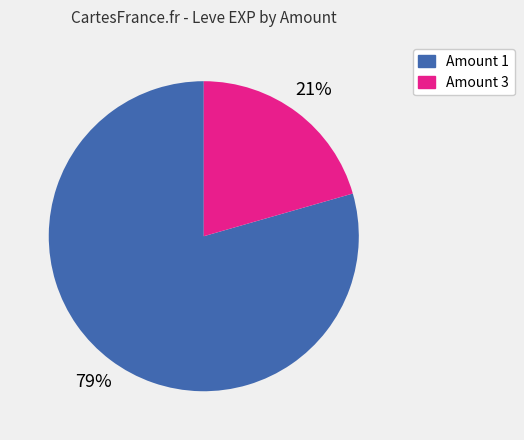

How many segments does this pie chart have?

2